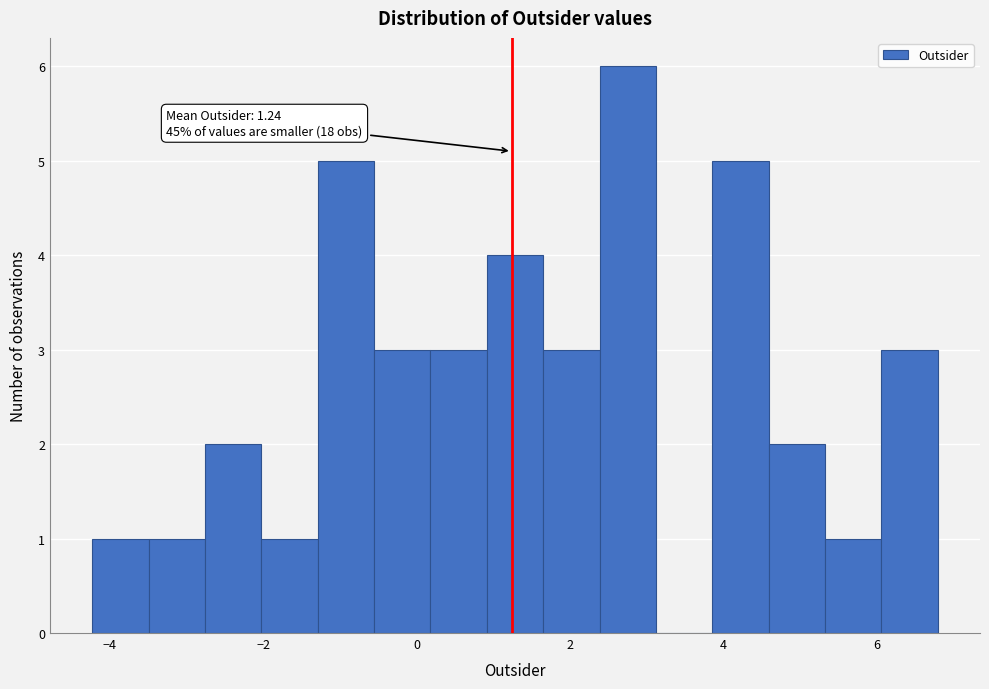

Read against the x-axis, roughly where is the centre of the tallest bar?

2.8